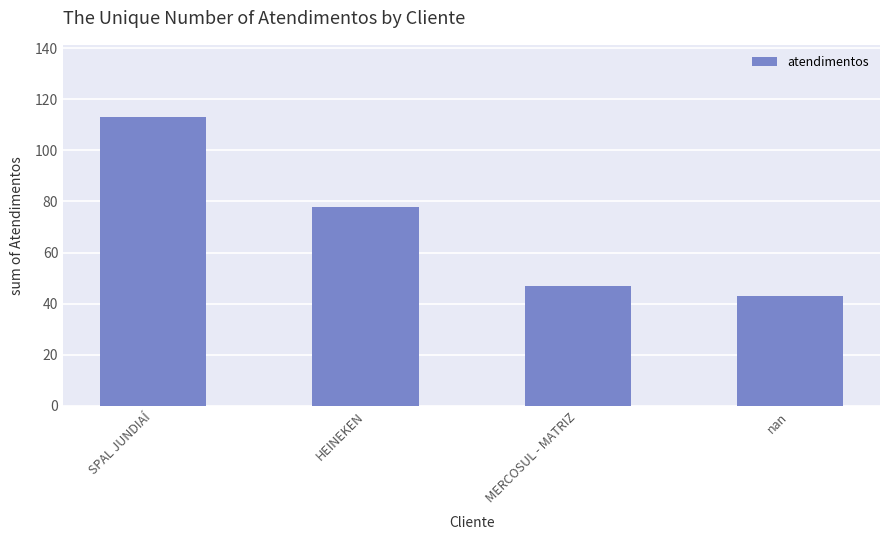

What is the sum of all values?

281